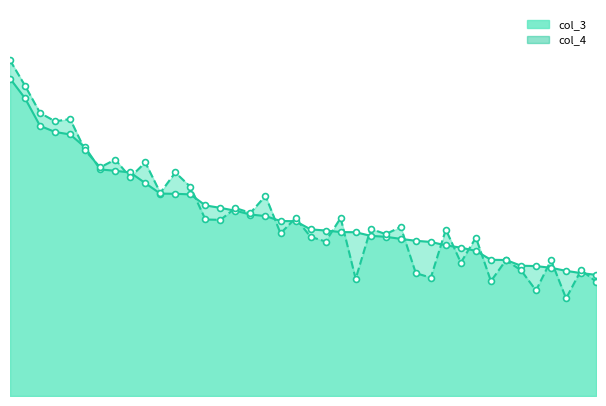

Is the value of col_3 at 4 greater than the value of col_4 at 26?

Yes